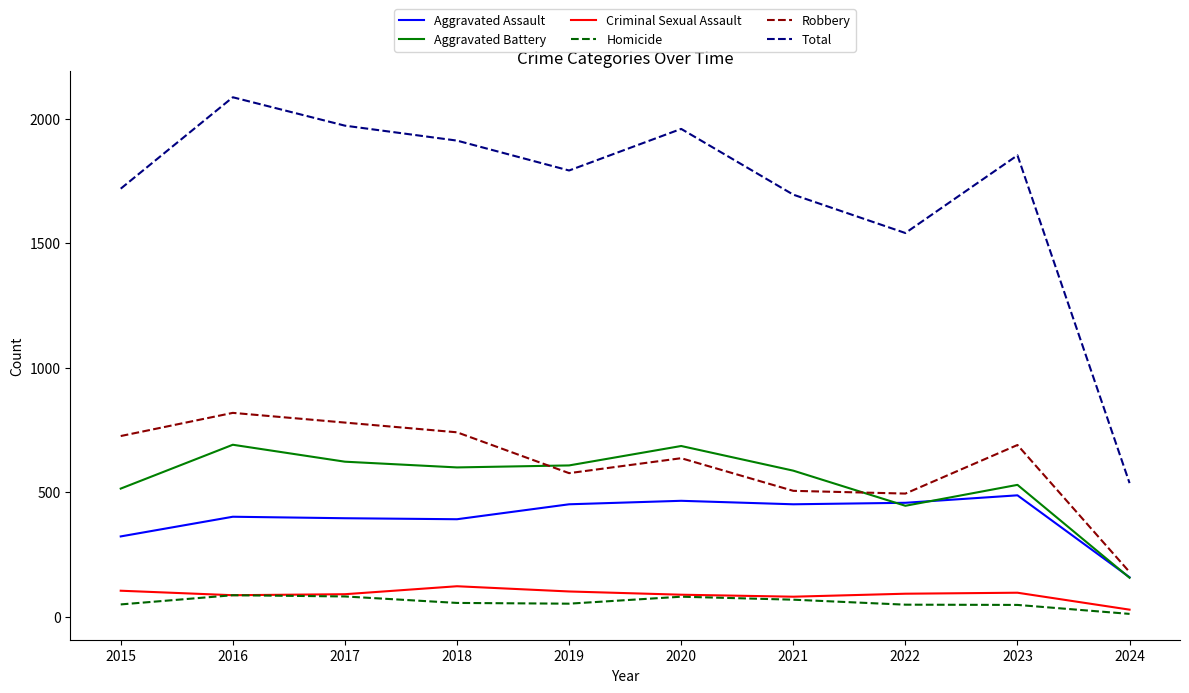

True or false: Robbery and Homicide intersect in this chart.

False